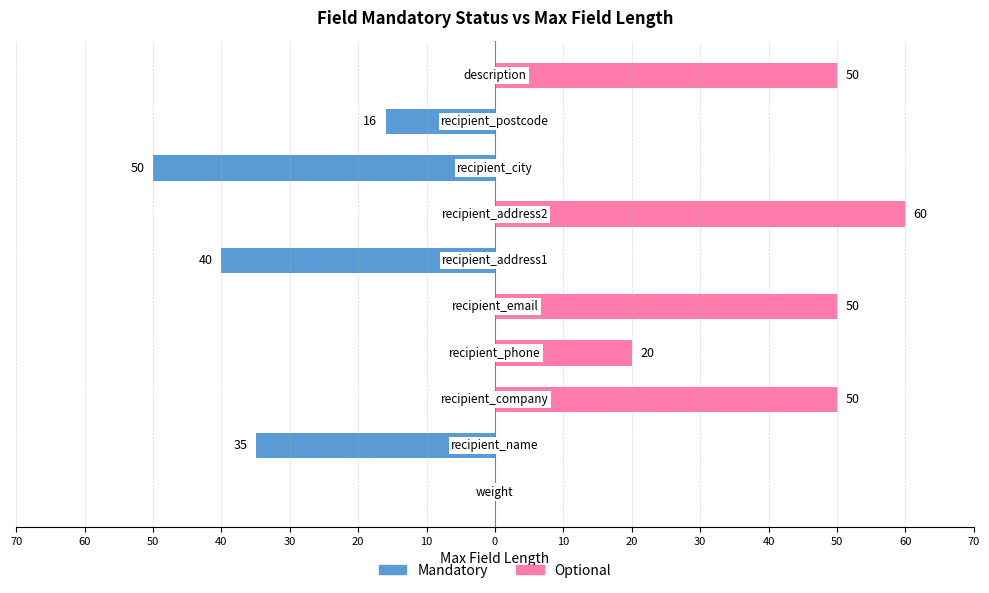

What is the label of the 7th bar from the right?

40